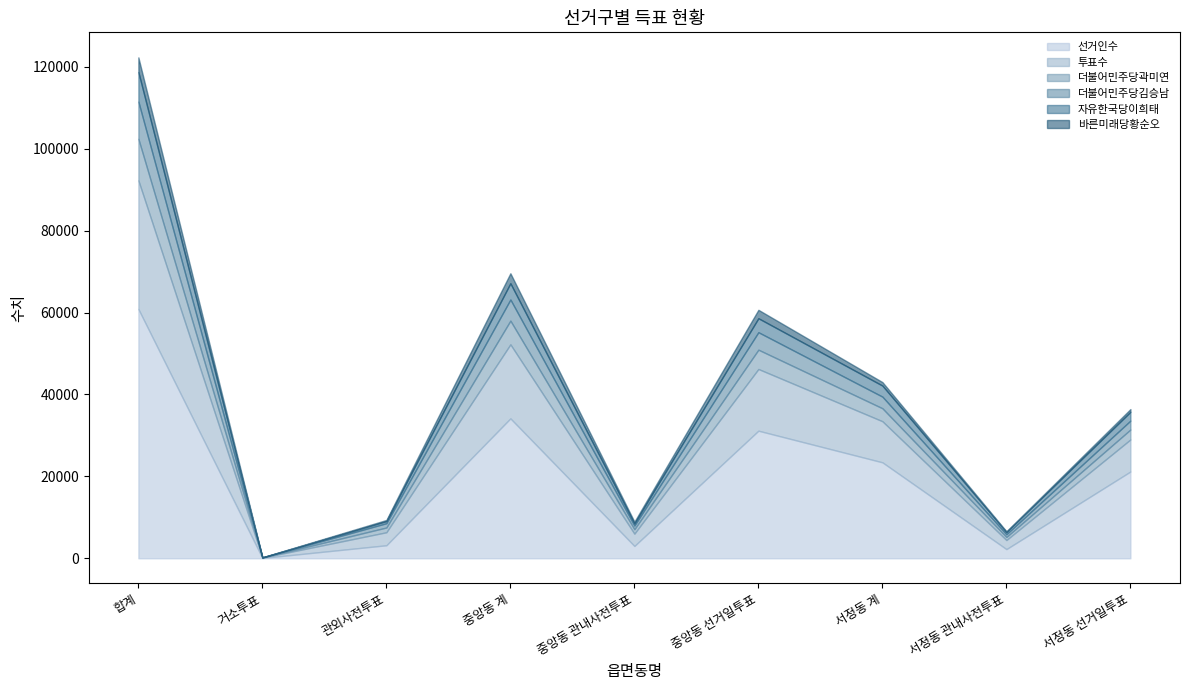

Does the chart have visible grid lines?

No